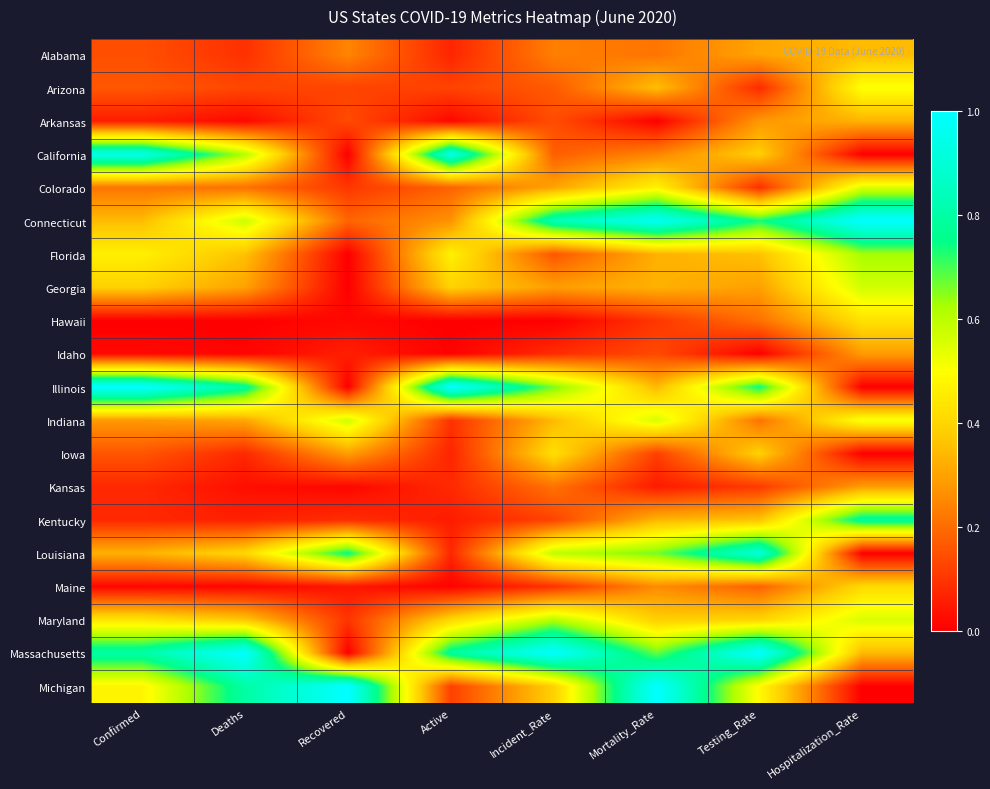

Rank the series by their maximum value, from highest to lowest.

Connecticut, Illinois, Massachusetts, Michigan, California, Louisiana, Kentucky, Florida, Maryland, Indiana, Georgia, Colorado, Arizona, Hawaii, Iowa, Maine, Alabama, Arkansas, Kansas, Idaho